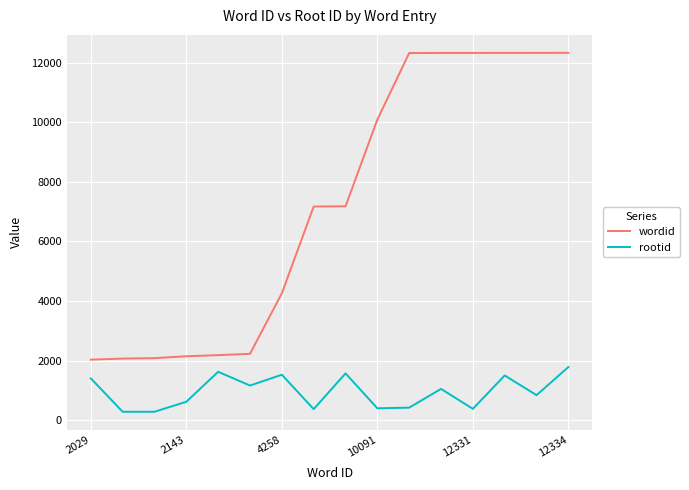

What is the greatest value displayed?

12334